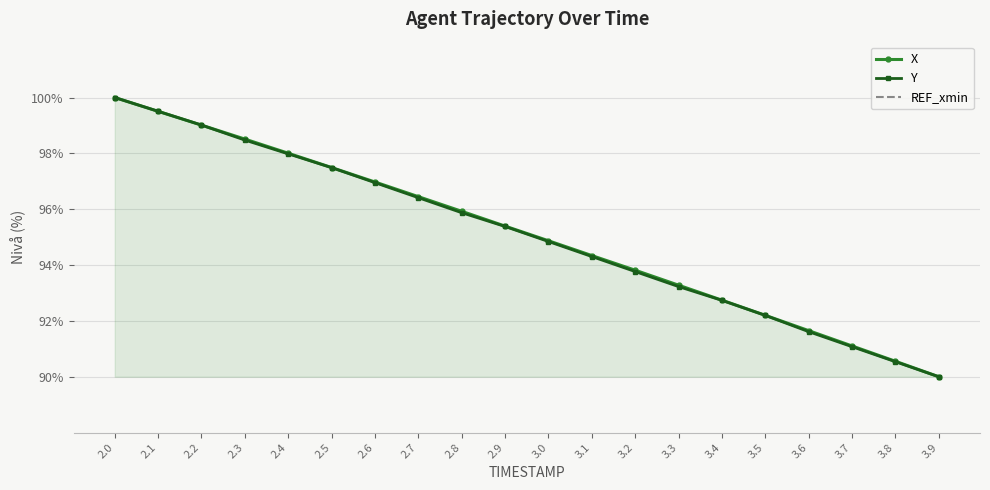

True or false: Y and REF_xmin cross at least once.

False